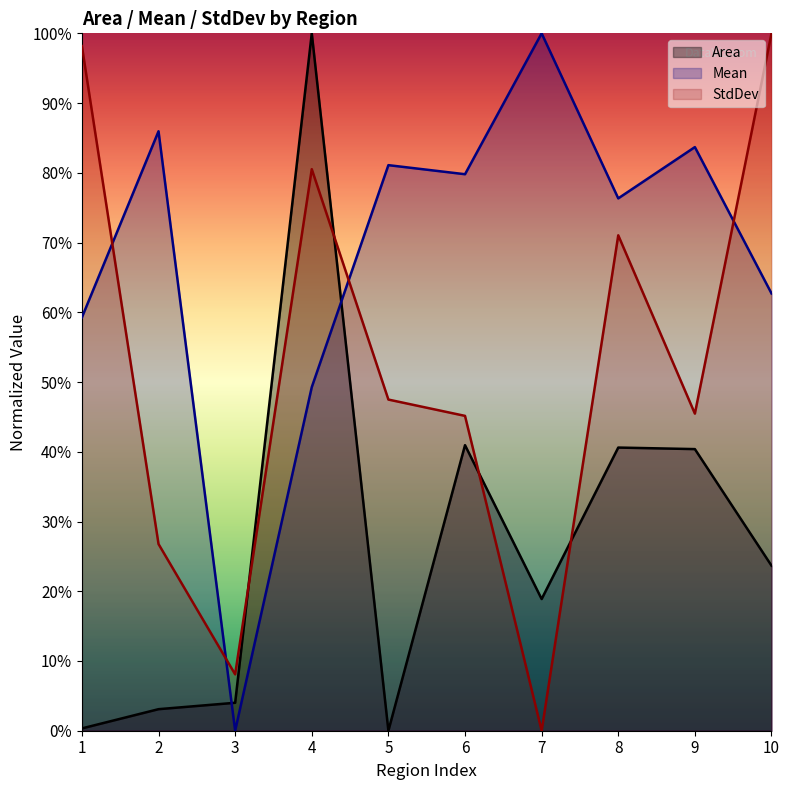

Rank the series by their maximum value, from highest to lowest.

Area, Mean, StdDev